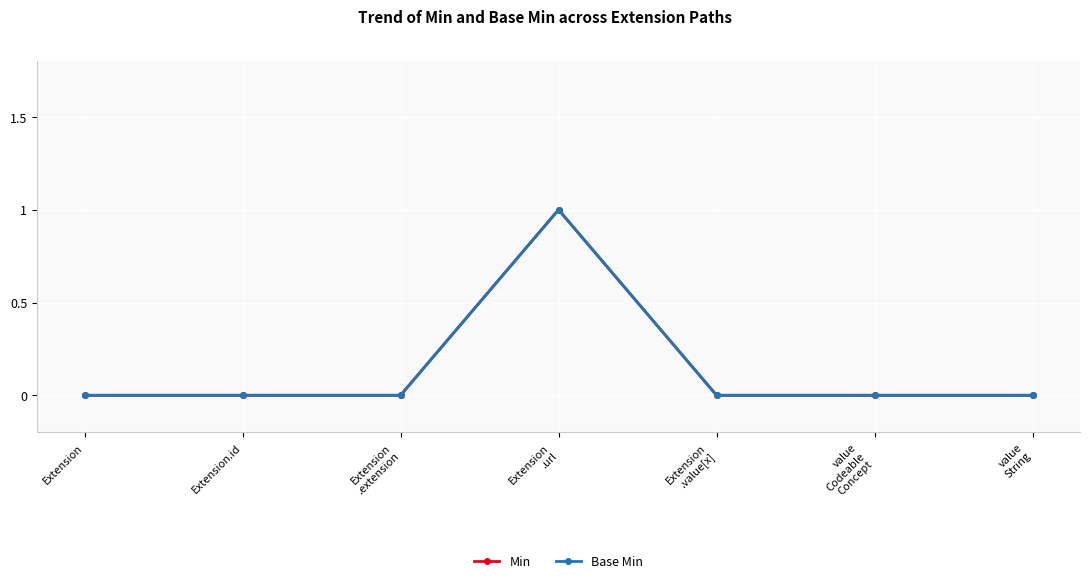

Which category has the highest value in the Min series?

Extension
.url